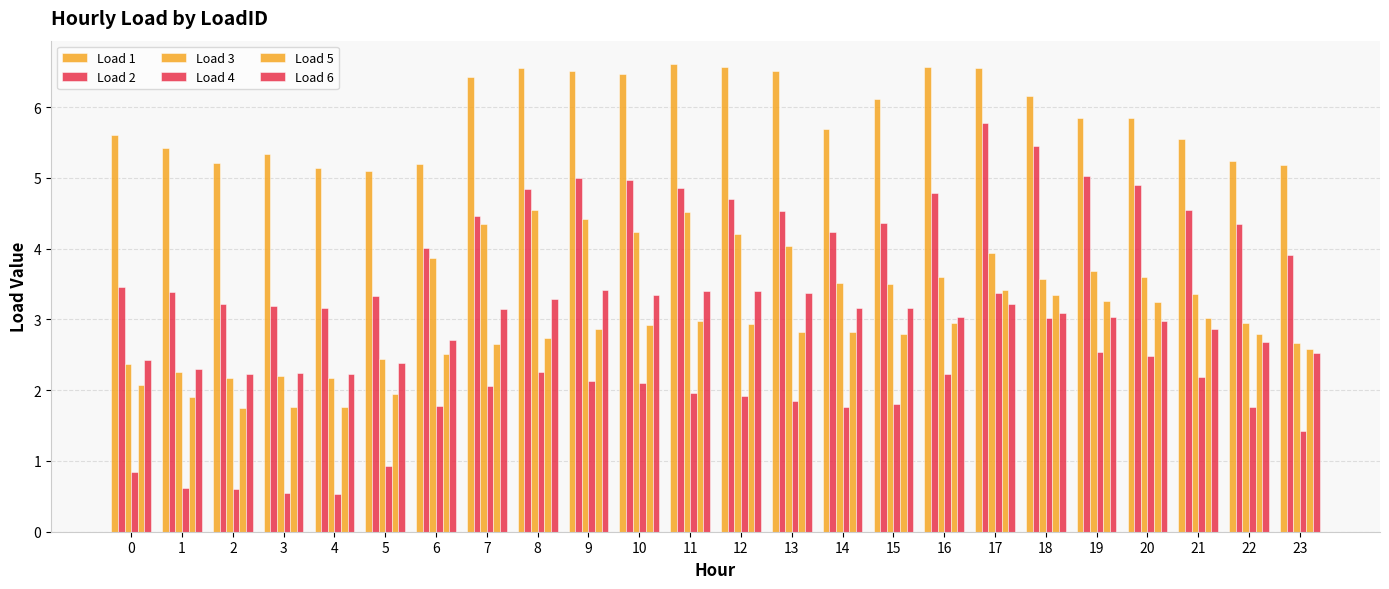

Count the number of categories in the chart.

24